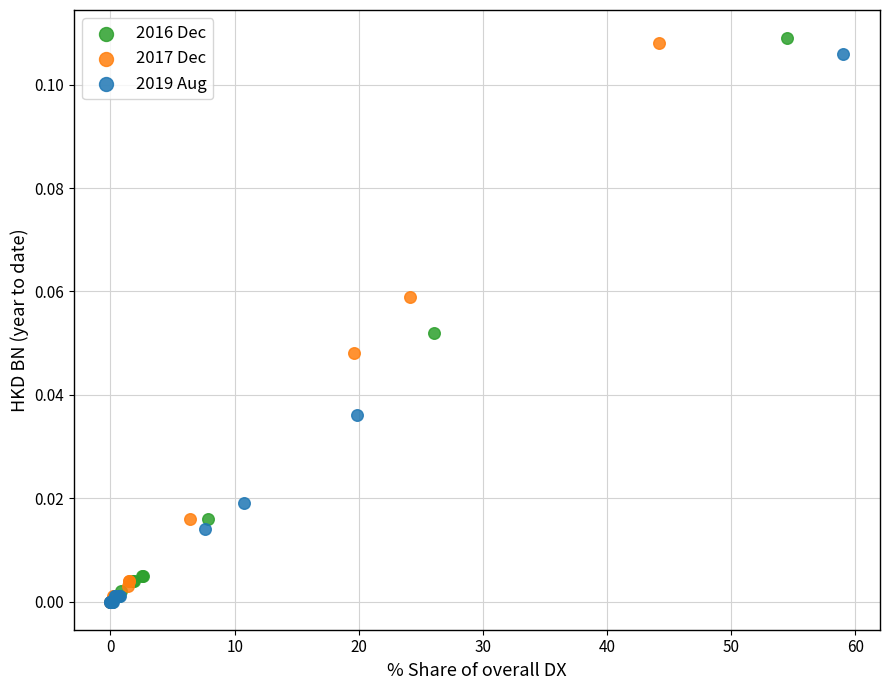

Which series has the widest spread of Y values?

2016 Dec